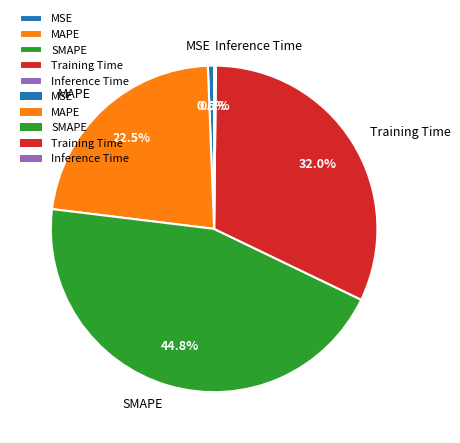

Combined, what portion of the pie is SMAPE and MSE?

45.4%